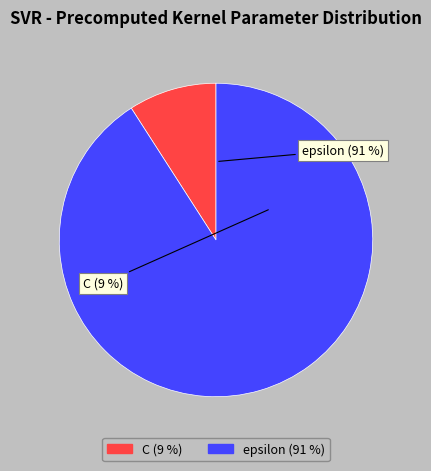

To the nearest percent, what is the difference between the epsilon and C slice percentages?

82%